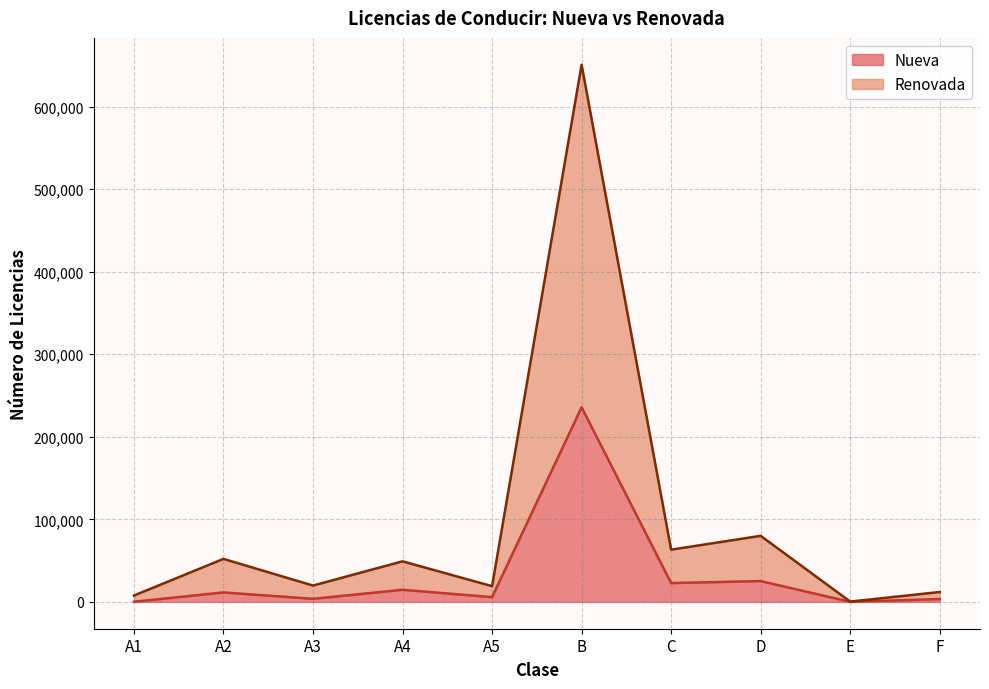

True or false: Nueva and Renovada intersect in this chart.

False